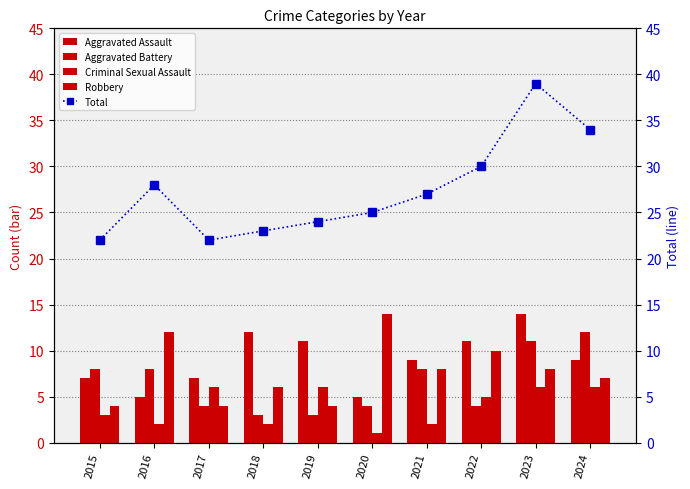

The value of Aggravated Assault at 2020 is 5. True or false?

True